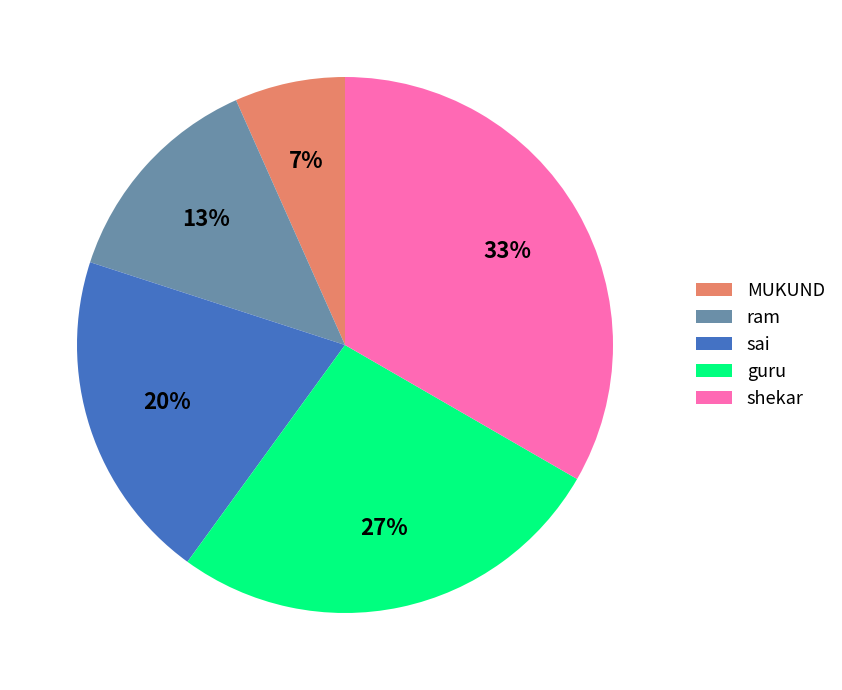

Does any single category account for the majority?

No